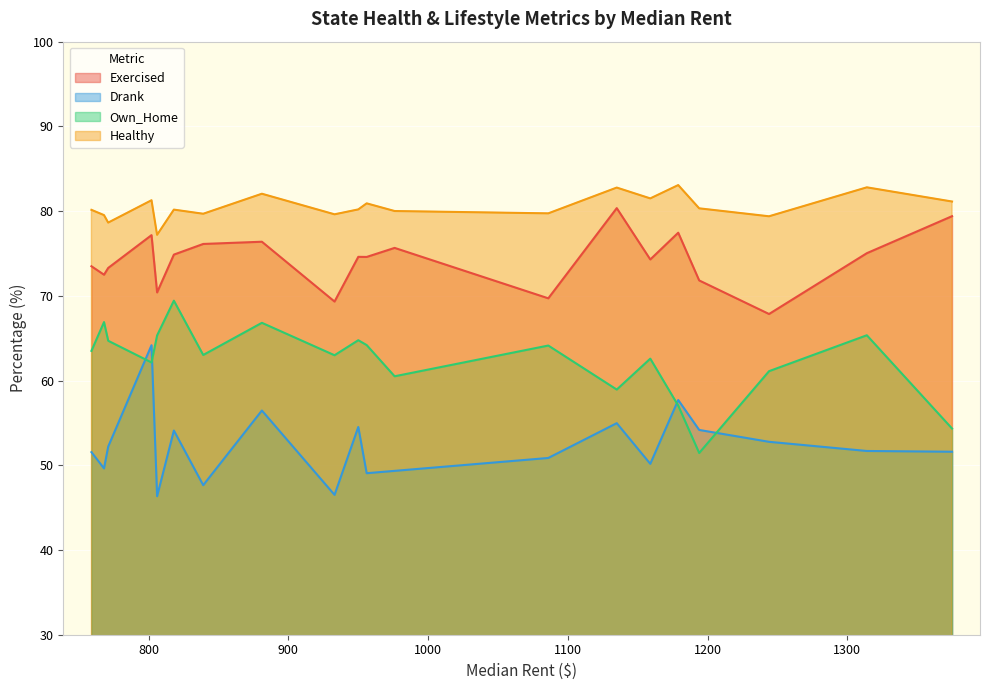

What is the approximate value of Exercised at AZ?

75.7